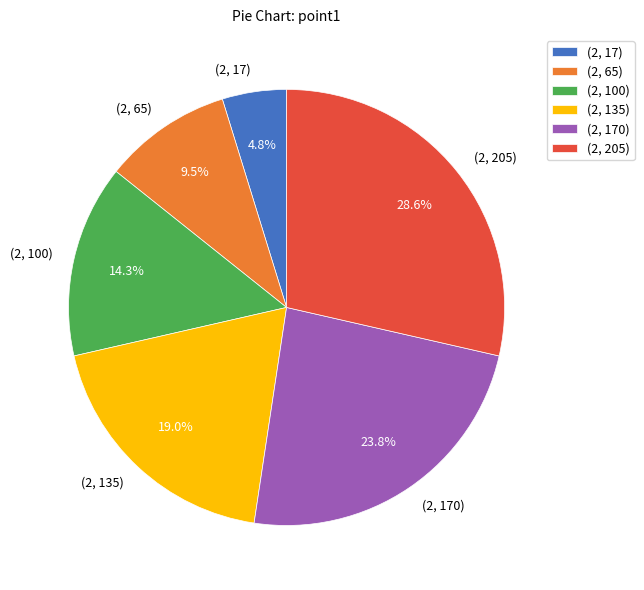

To the nearest percent, what is the difference between the (2, 135) and (2, 100) slice percentages?

5%